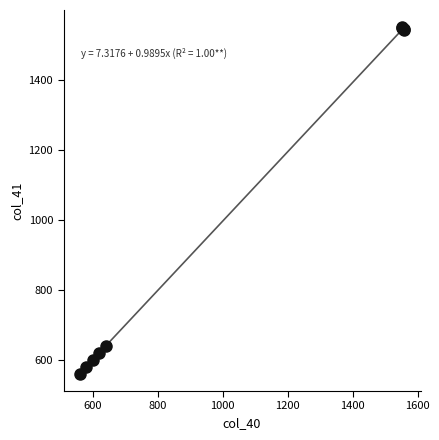

What Y value in the scatter plot is closest to 1056?

642.0